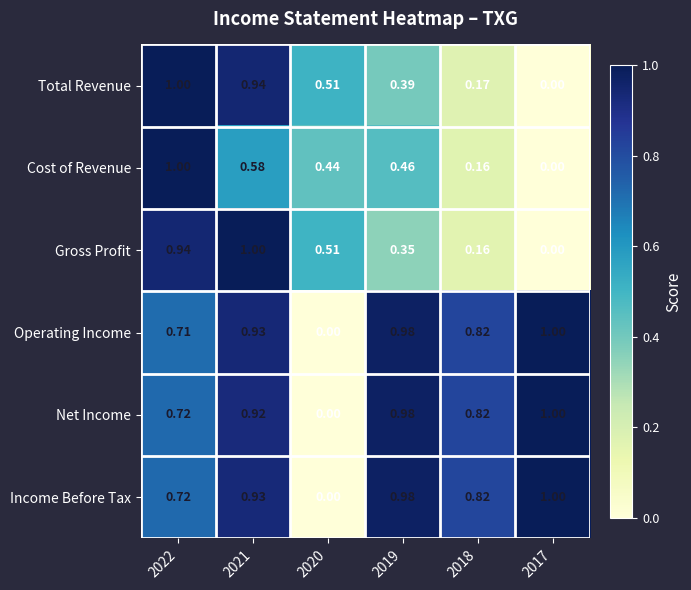

Which series has the largest total across all categories?

Income Before Tax